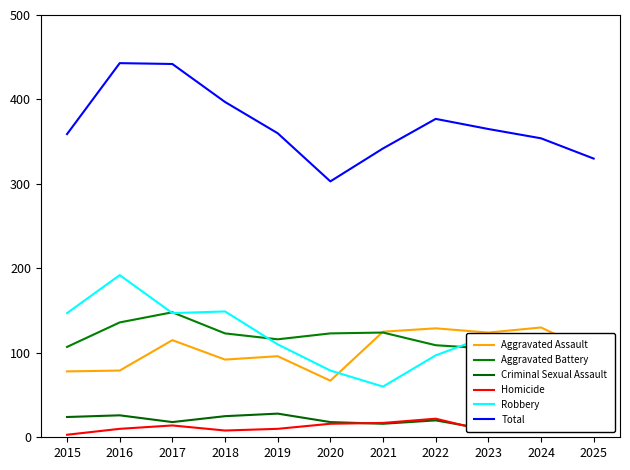

Which label corresponds to the smallest value in the chart?

2015